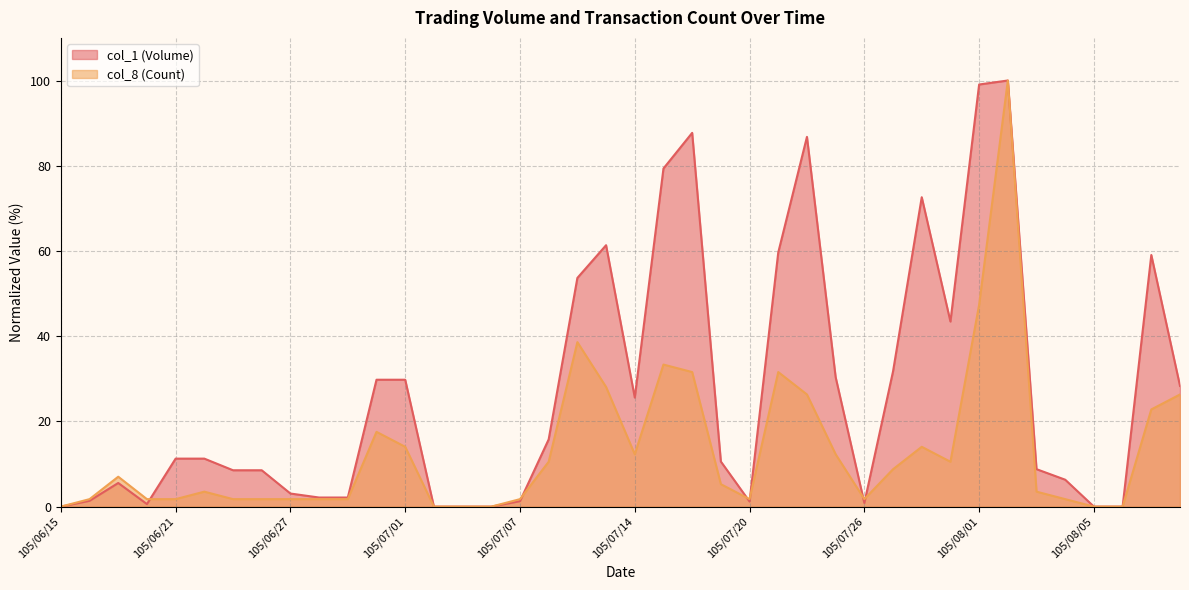

How many intersections are there between col_8 (Count) and col_1 (Volume)?

6